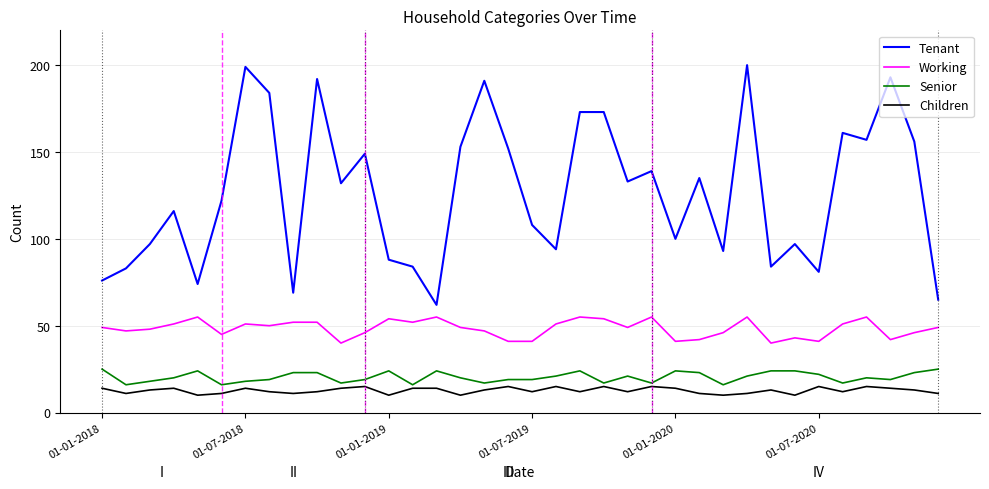

What are all the series names shown in the legend?

Tenant, Working, Senior, Children